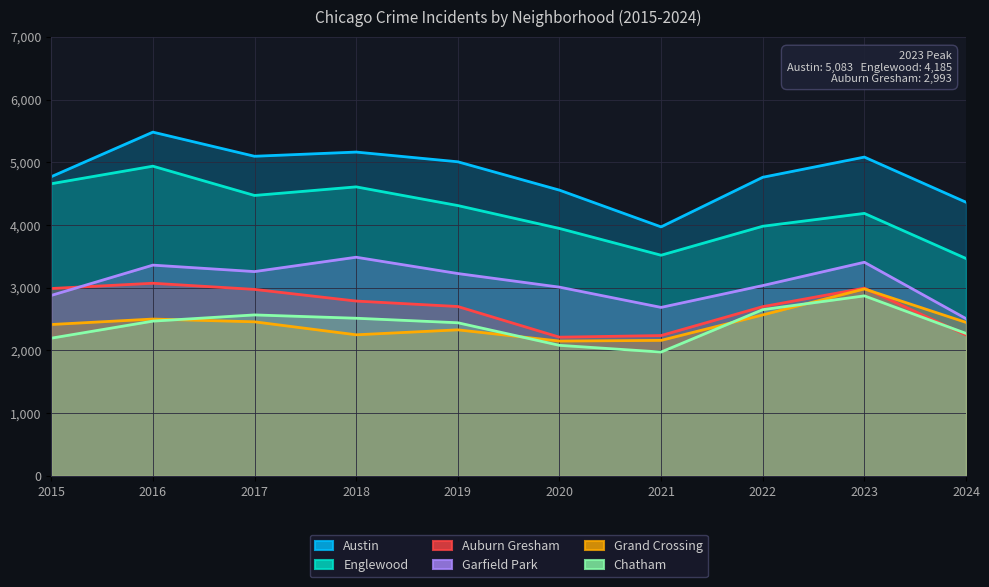

What is the total value across all series at 2020?

17951